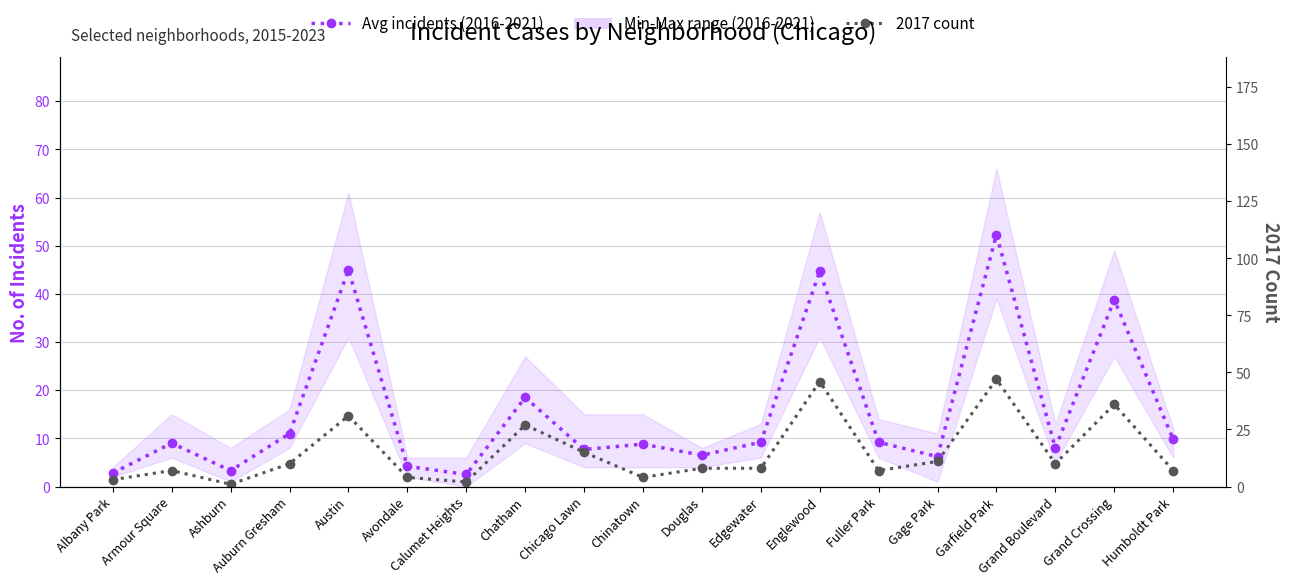

List the labels in order of 2017 count value, largest first.

Garfield Park, Englewood, Grand Crossing, Austin, Chatham, Chicago Lawn, Gage Park, Auburn Gresham, Grand Boulevard, Douglas, Edgewater, Armour Square, Fuller Park, Humboldt Park, Avondale, Chinatown, Albany Park, Calumet Heights, Ashburn